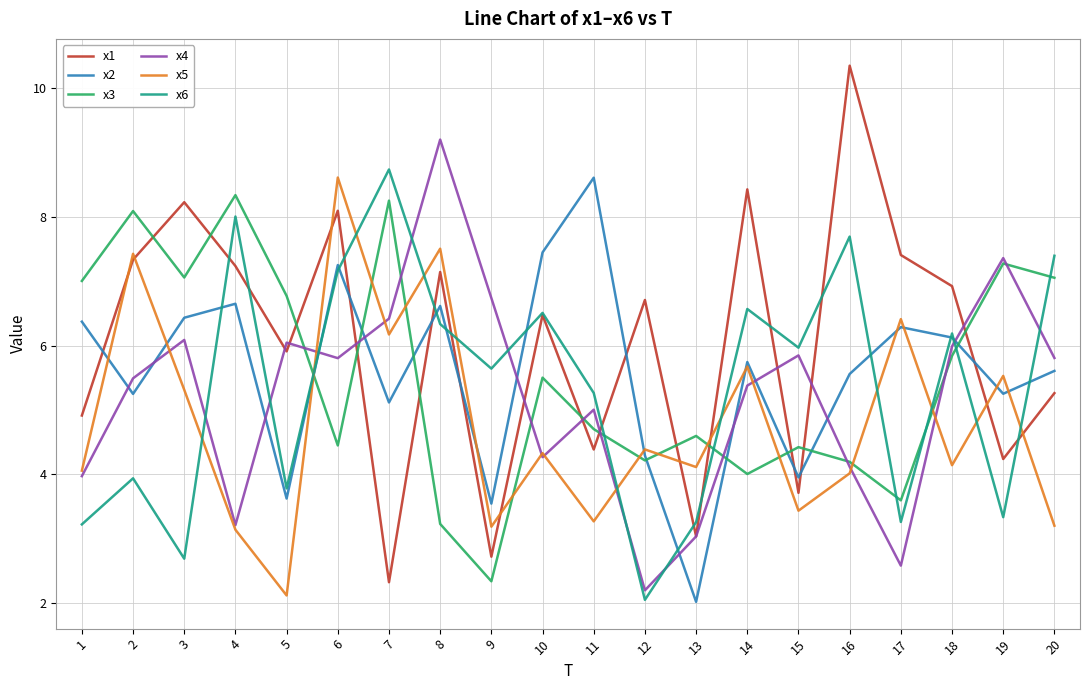

What value does the x2 series have at 4?

6.6